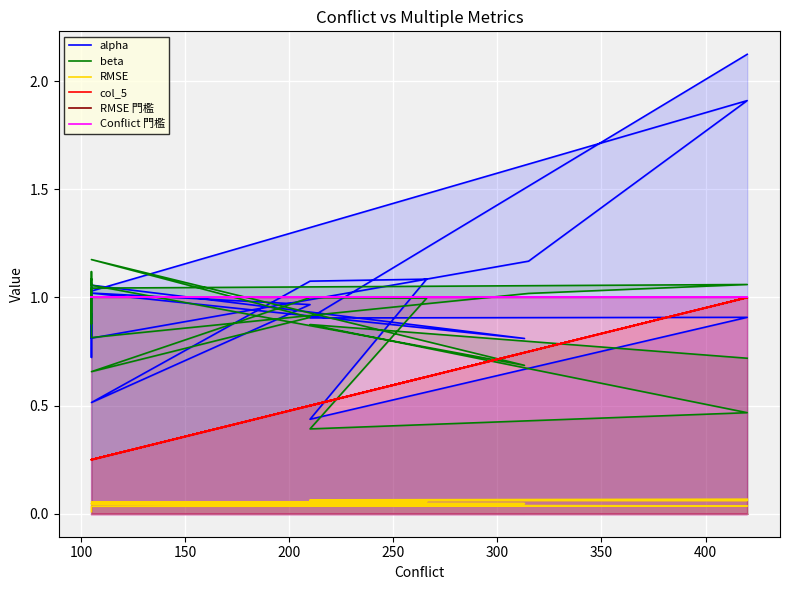

True or false: Conflict 門檻 and col_5 intersect in this chart.

False